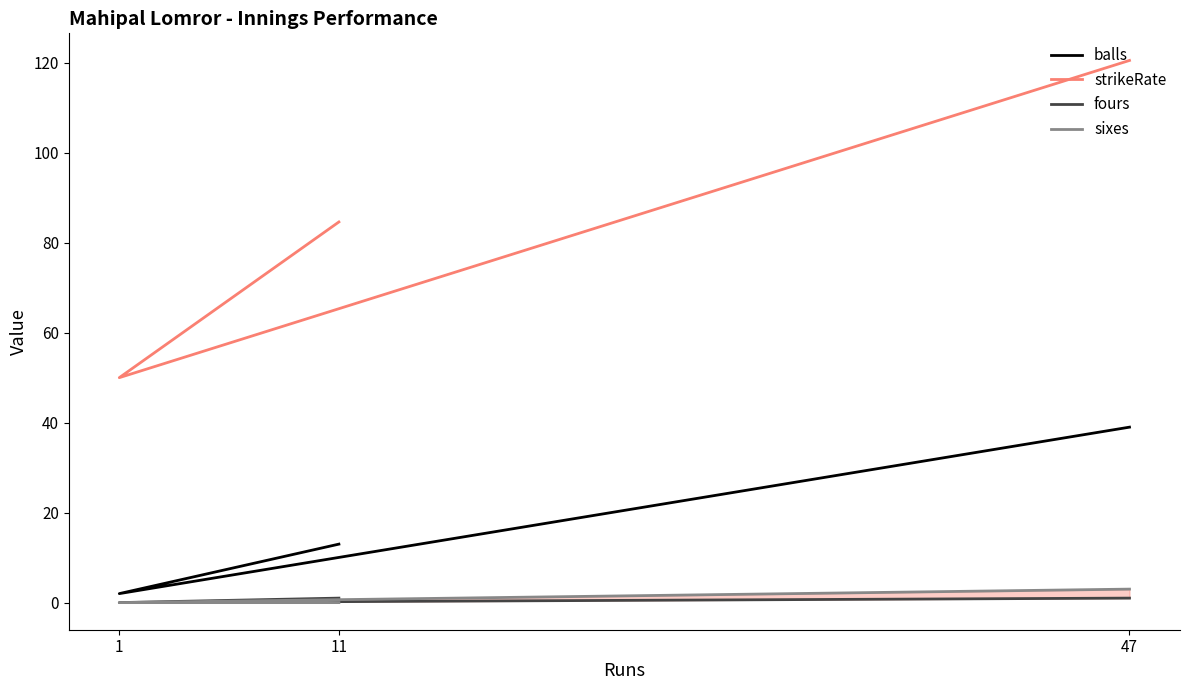

Which series has the largest total across all categories?

strikeRate